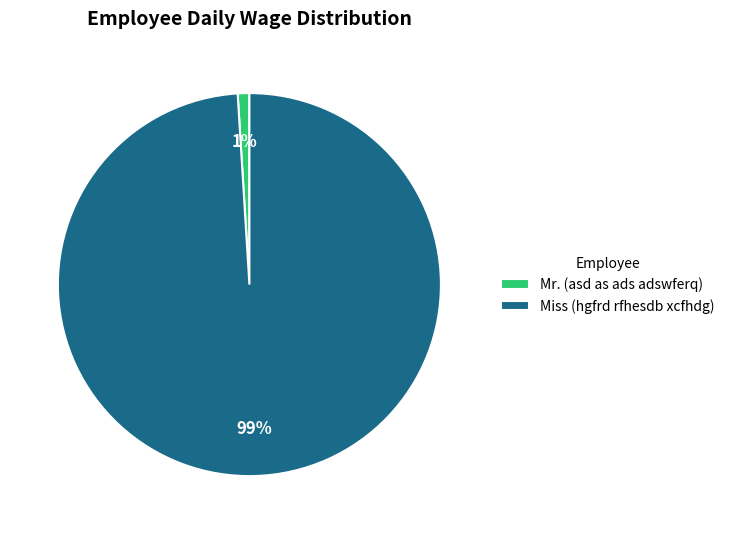

Rank the categories by value from lowest to highest.

Mr. (asd as ads adswferq), Miss (hgfrd rfhesdb xcfhdg)